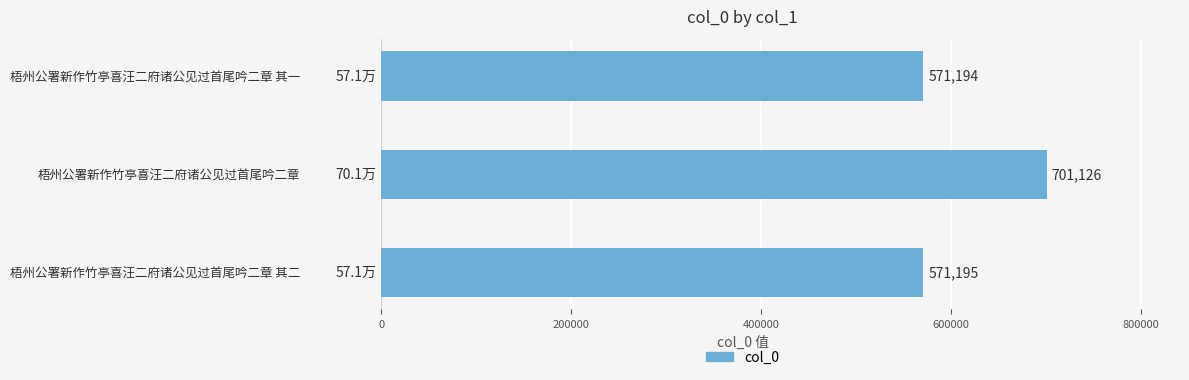

What is the average value?

614505